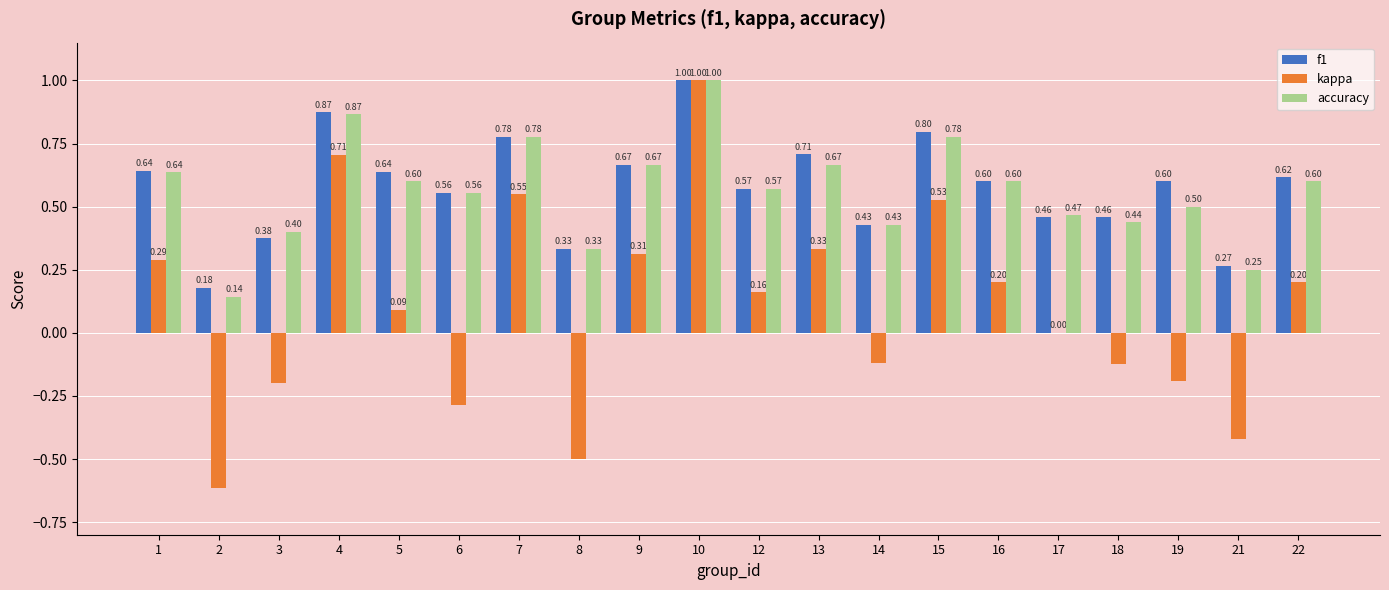

How many data points does each series have?

20